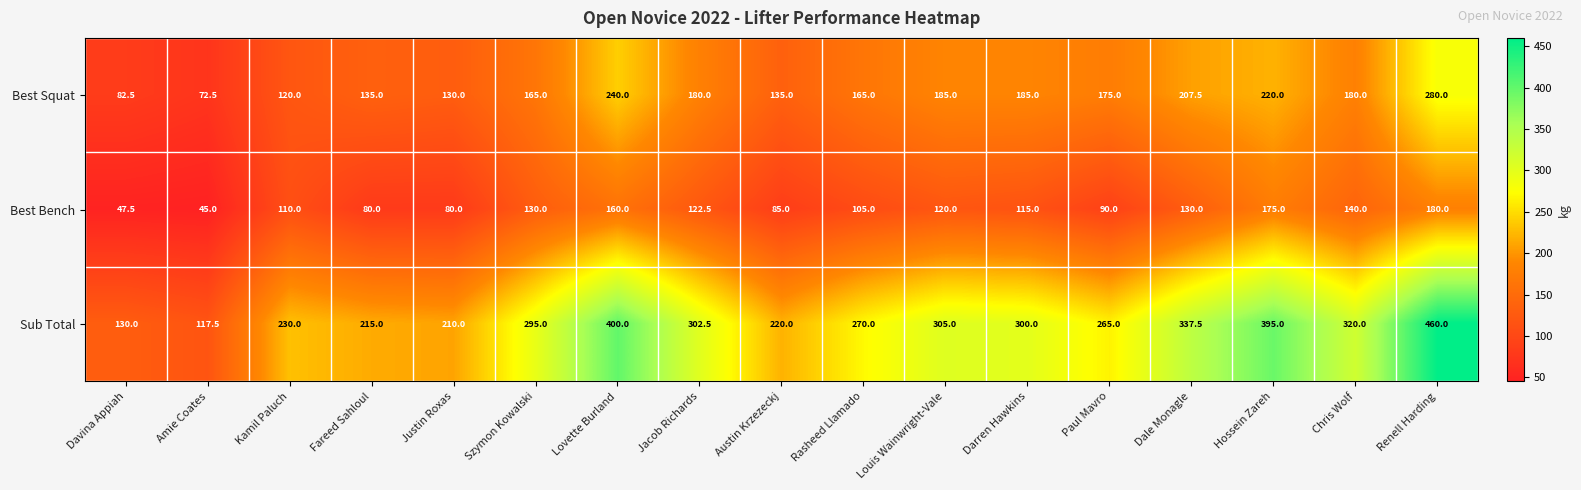

Which label corresponds to the smallest value in the chart?

Amie Coates